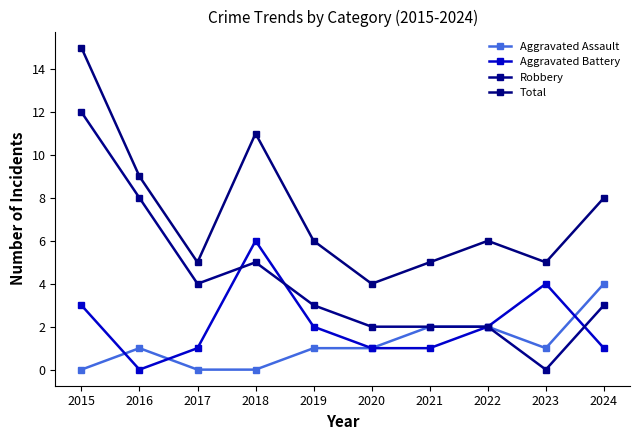

At which category does the chart reach its minimum across all series?

2015